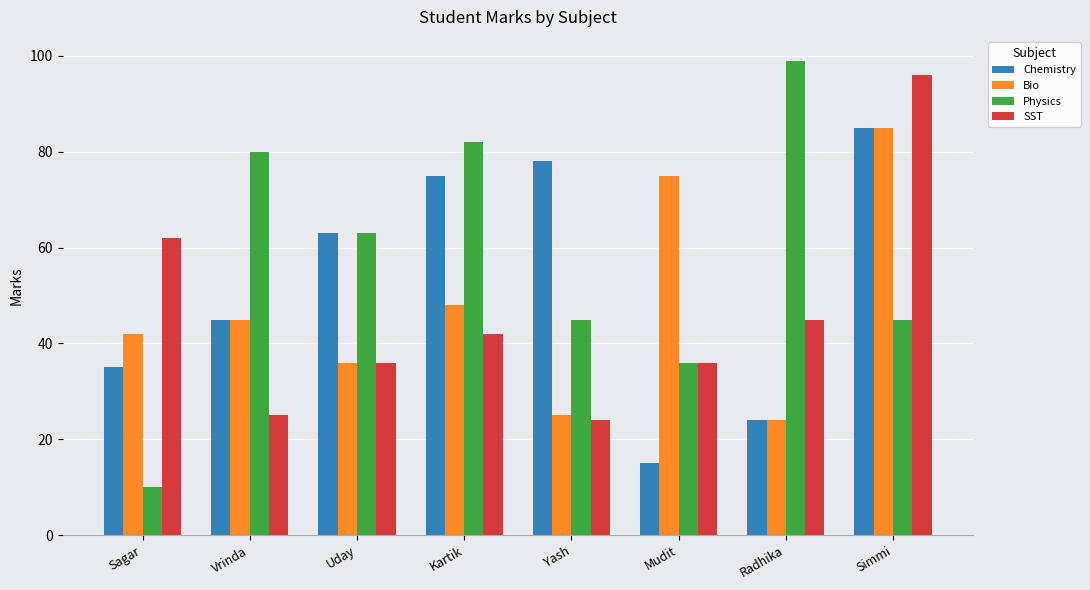

Read the Physics value at Simmi.

45